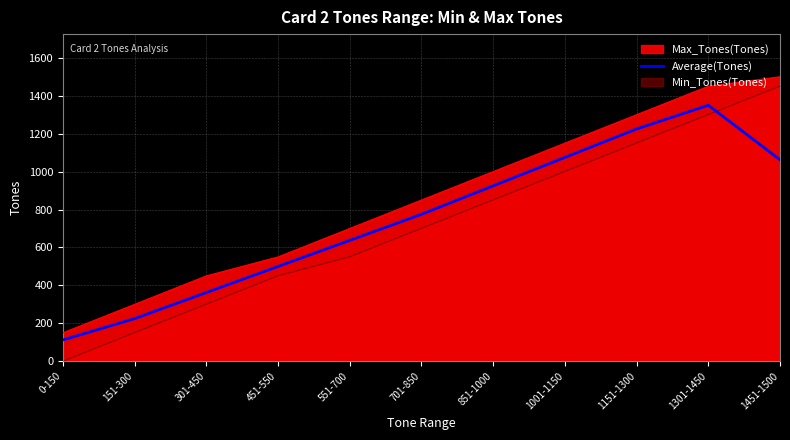

What position from the left is 1151-1300?

9